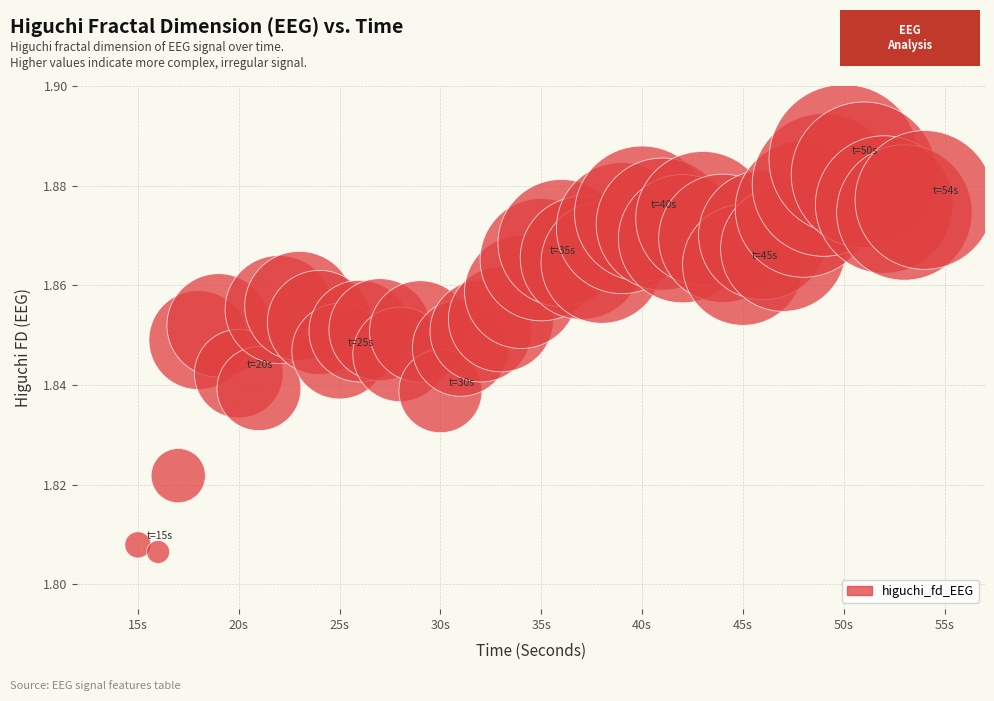

What is the range of X values (max minus min)?

39.0